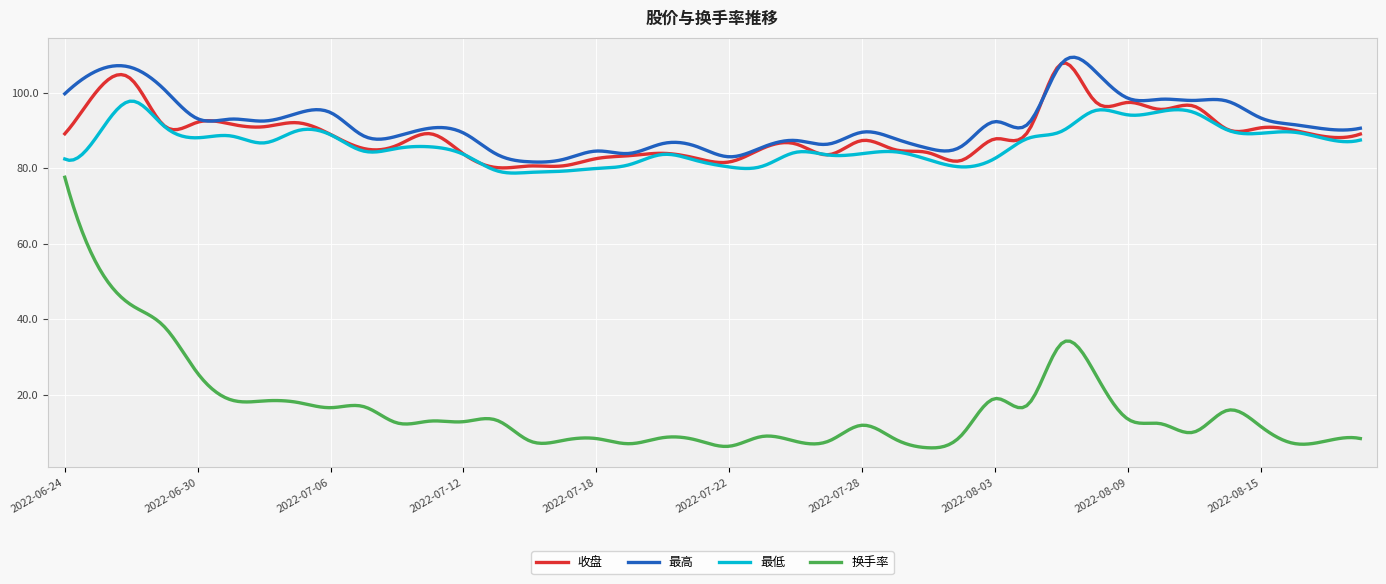

Which series has the widest spread of values?

换手率